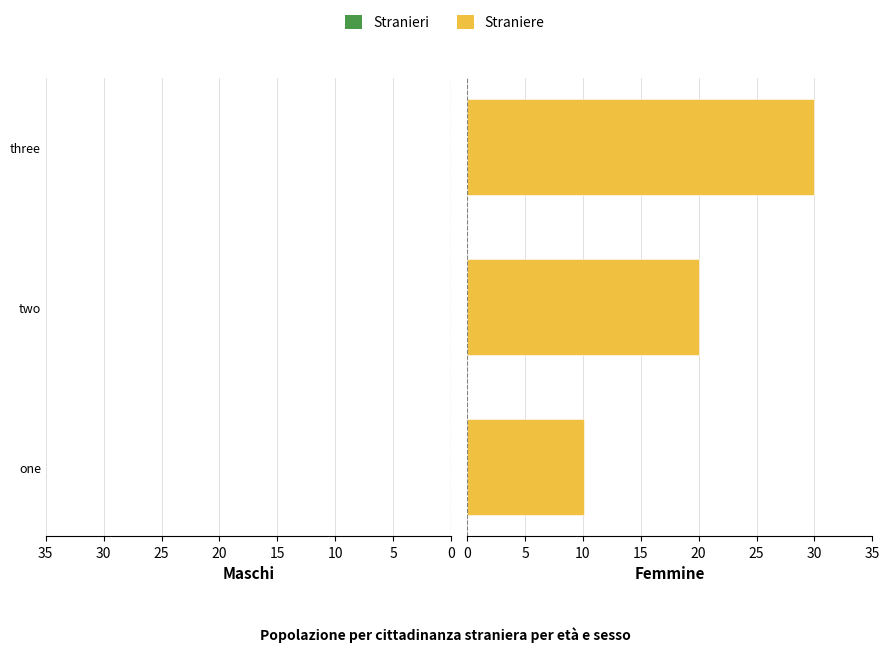

Are the bars horizontal?

Yes